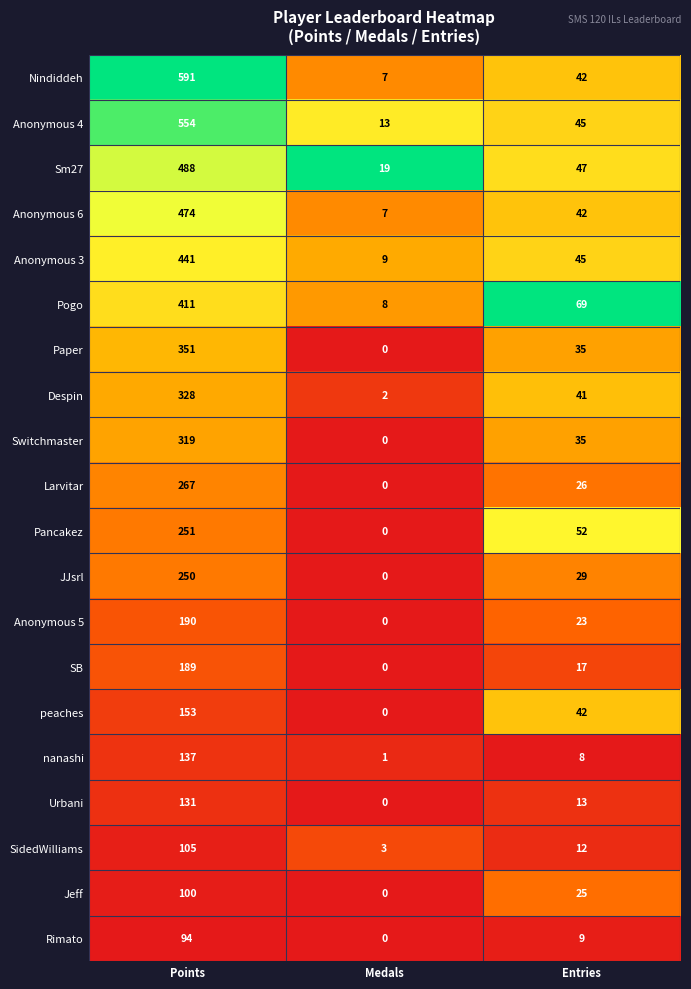

What is the total value across all series at Entries?

657